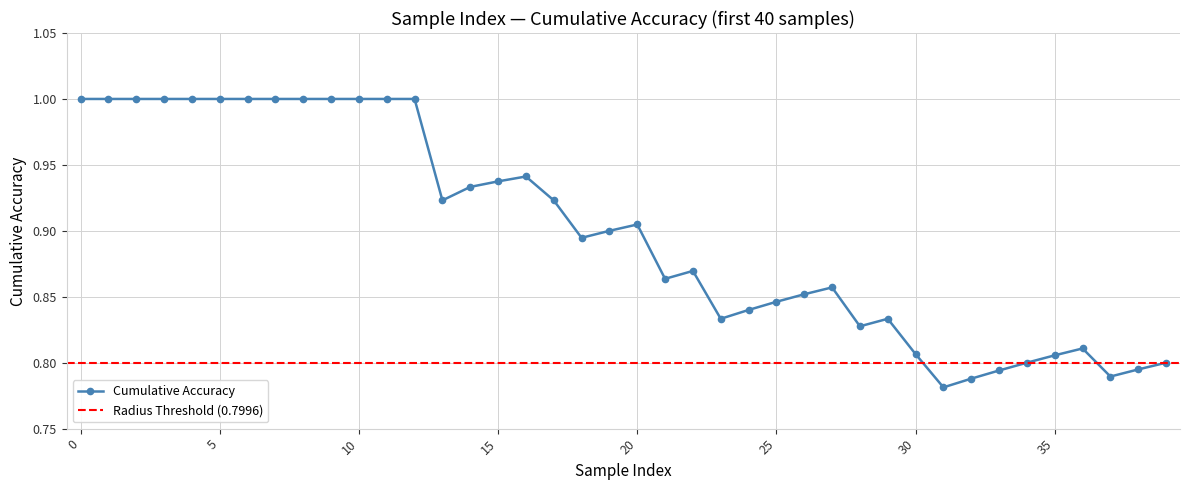

True or false: the data has more than 0 interior local peaks.

True